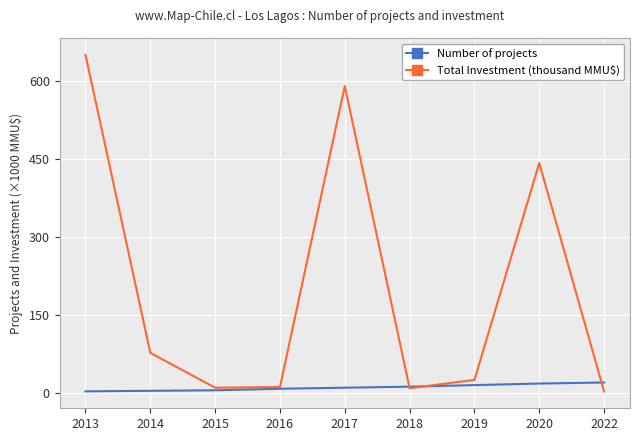

Is this an area chart (filled region under the line)?

No